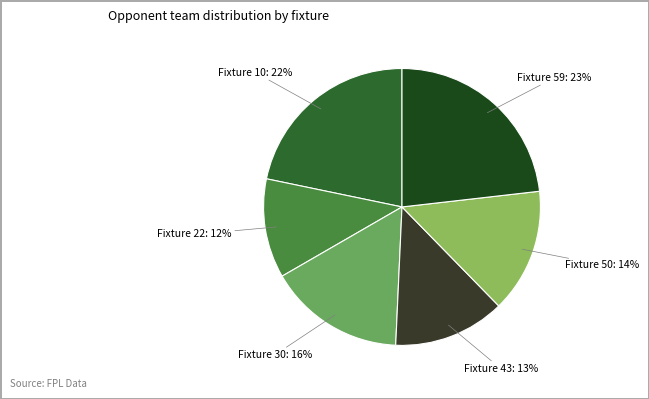

To the nearest percent, what percentage of the pie is Fixture 43?

13%